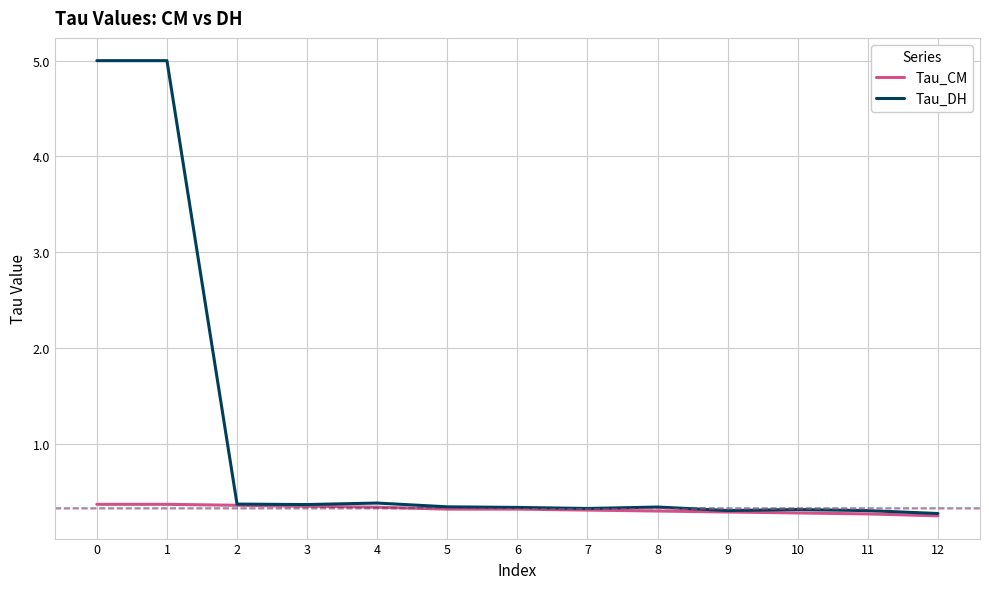

The value of Tau_DH at 10 is 0.3. True or false?

True